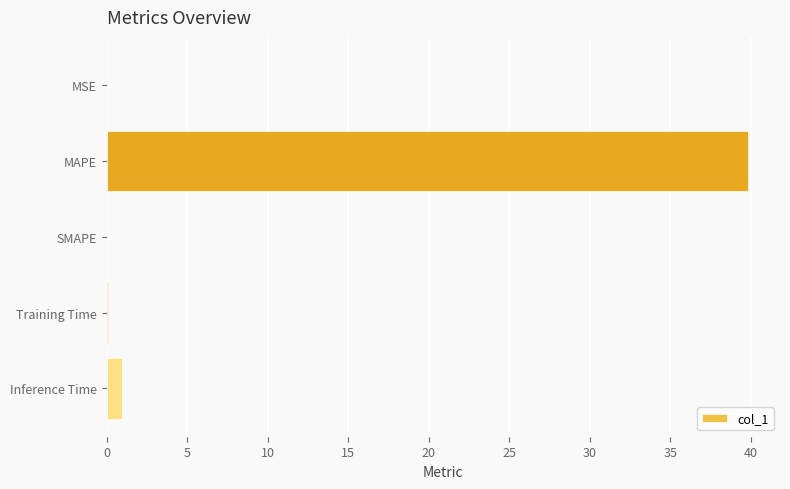

What is the maximum value shown in the chart?

39.8